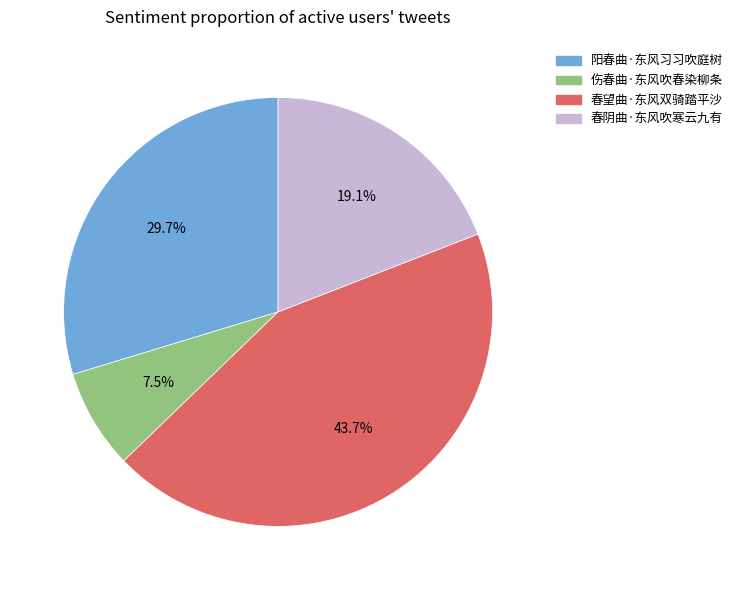

Does any single category account for the majority?

No